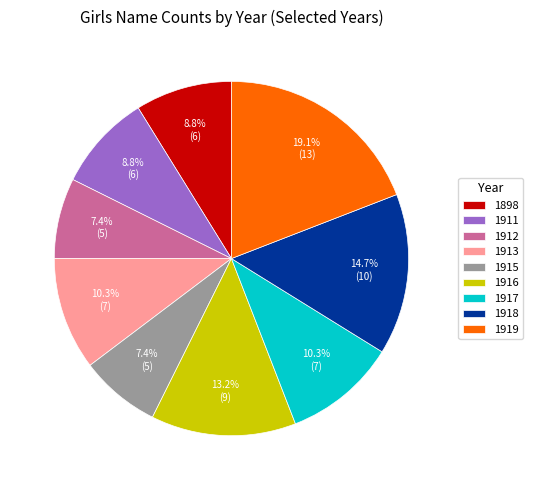

True or false: 1913 accounts for 4% of the total.

False